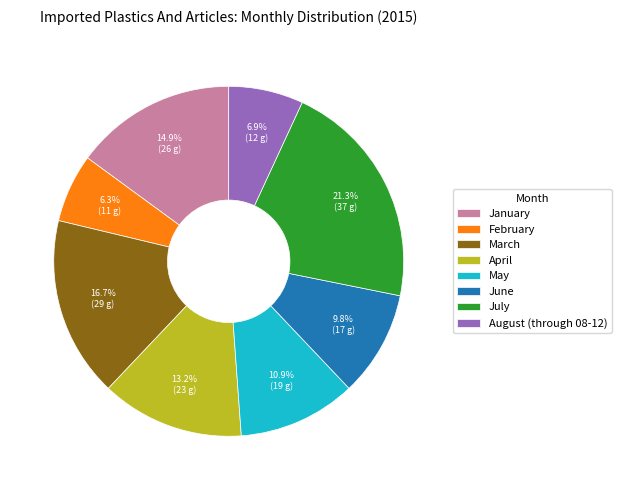

What is the largest slice in the pie chart?

July